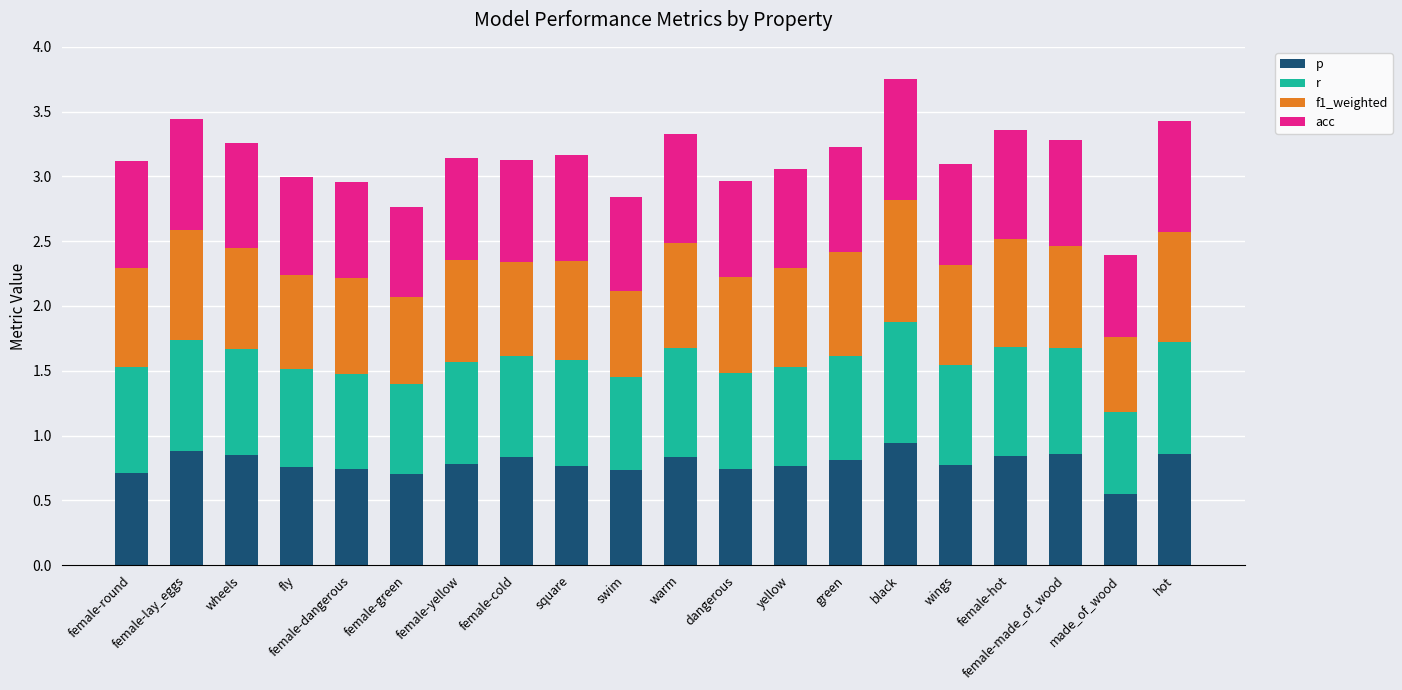

What is the sum of all p values?

15.7